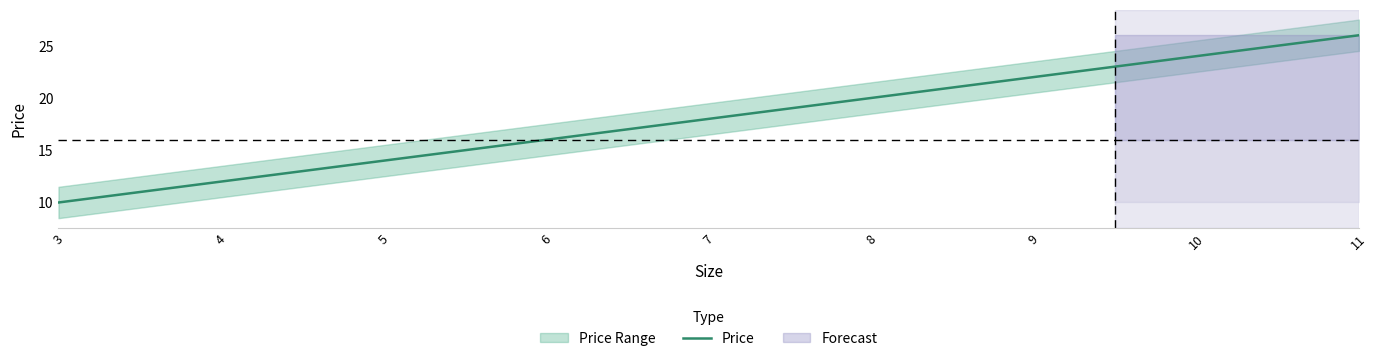

Reading left to right, what are all the values shown in this chart?

10	12	14	16	18	20	22	24	26